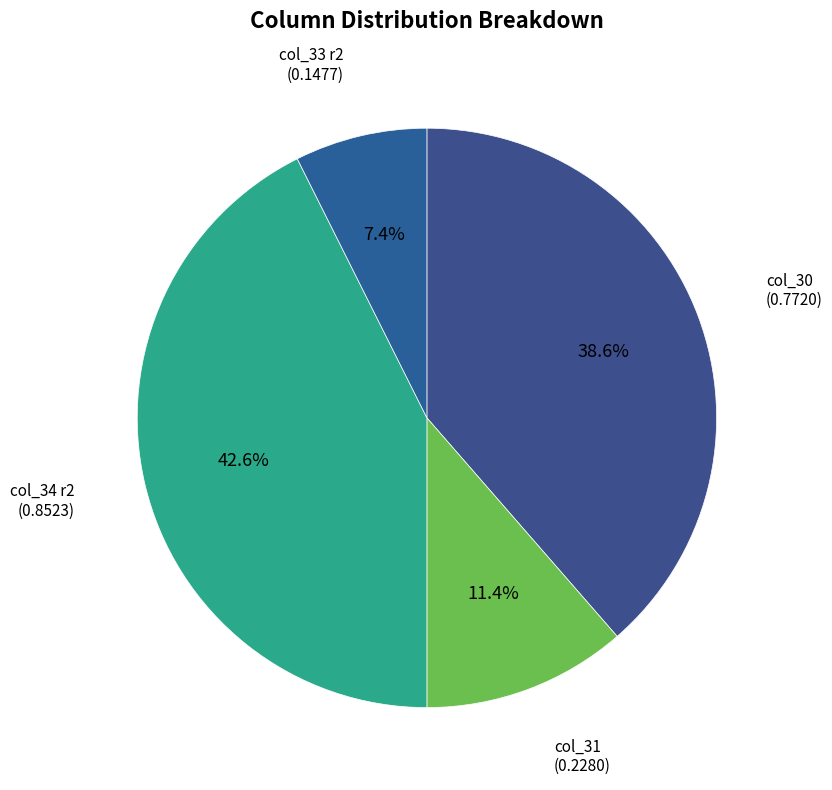

How many slices are in this pie chart?

4